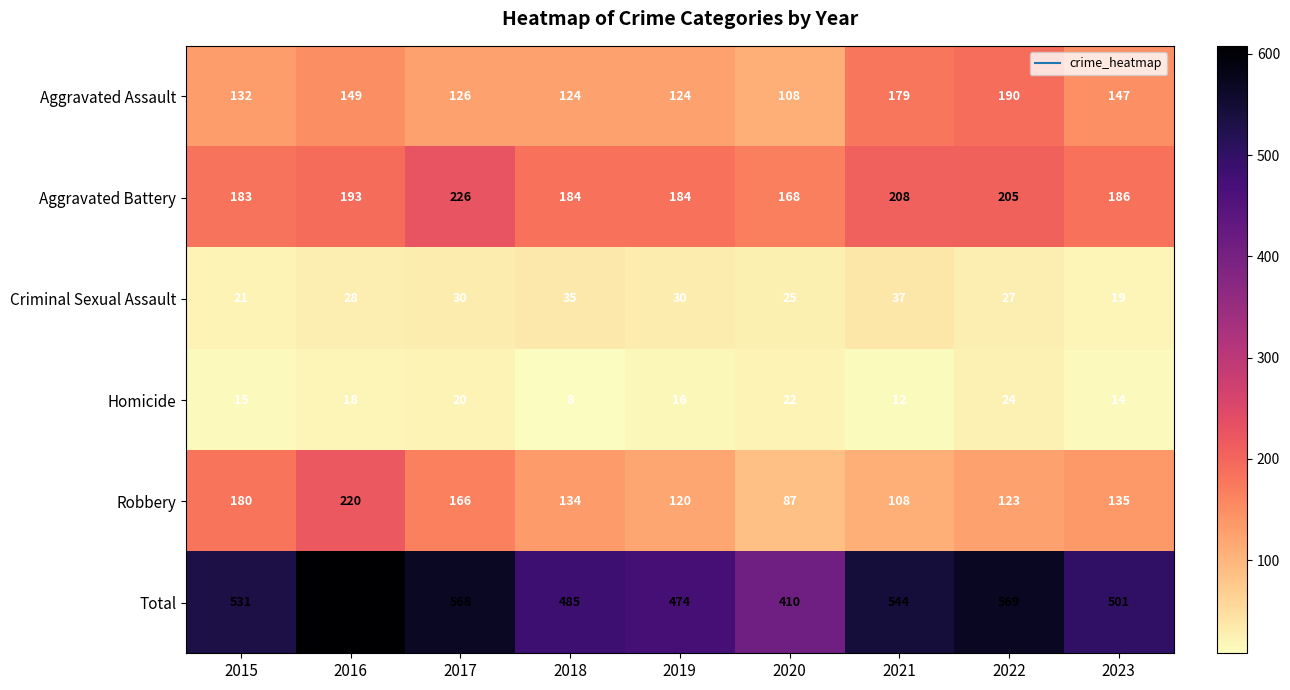

At 2019, list the series in order from smallest to largest.

Homicide, Criminal Sexual Assault, Robbery, Aggravated Assault, Aggravated Battery, Total